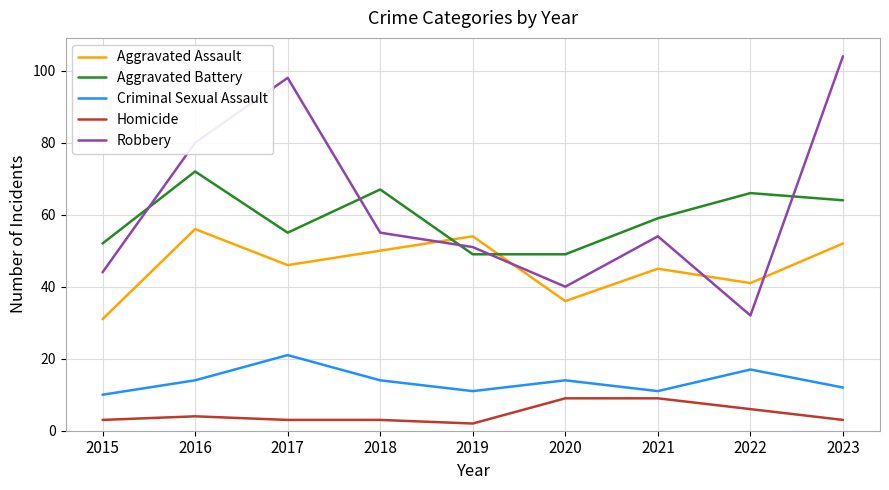

Is it true that Criminal Sexual Assault equals 9 at 2017?

False